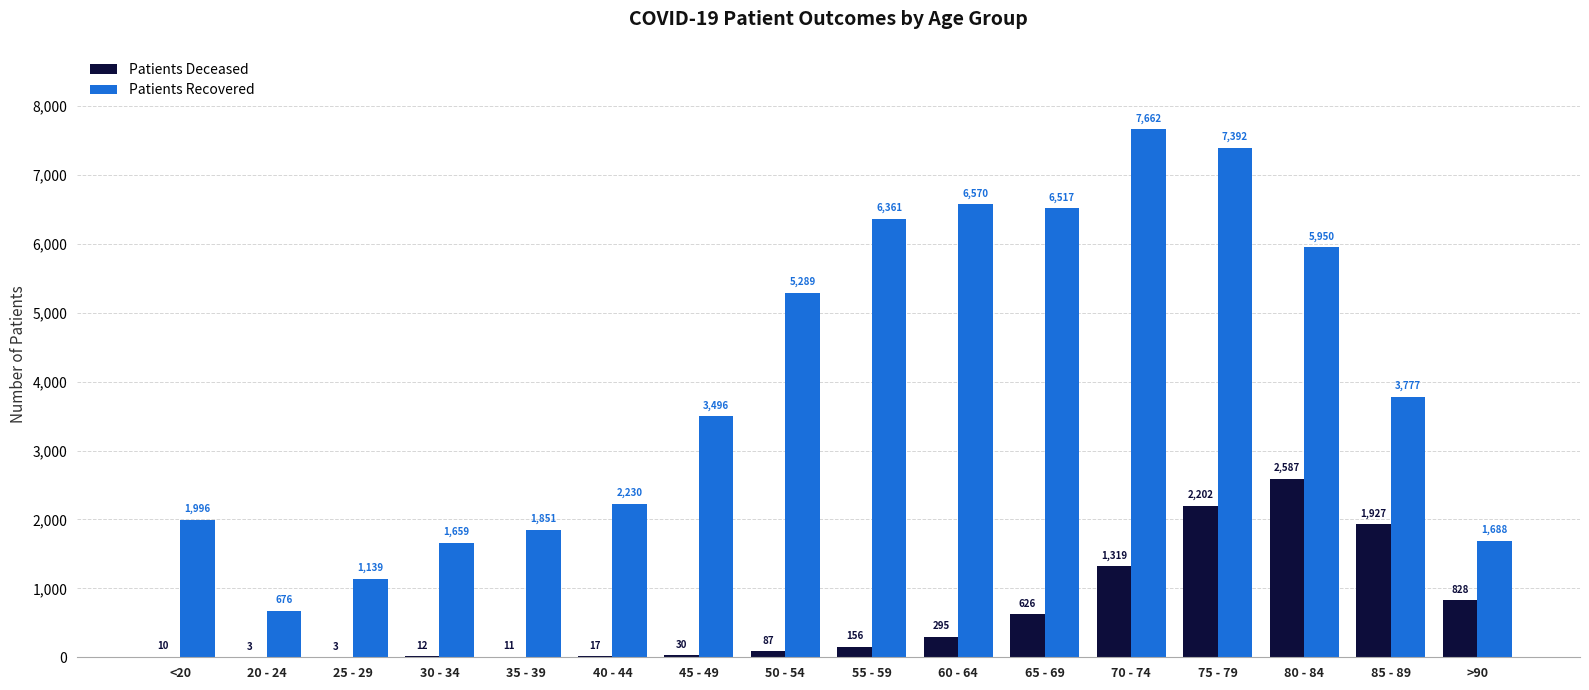

What is the total value across all series at 50 - 54?

5376